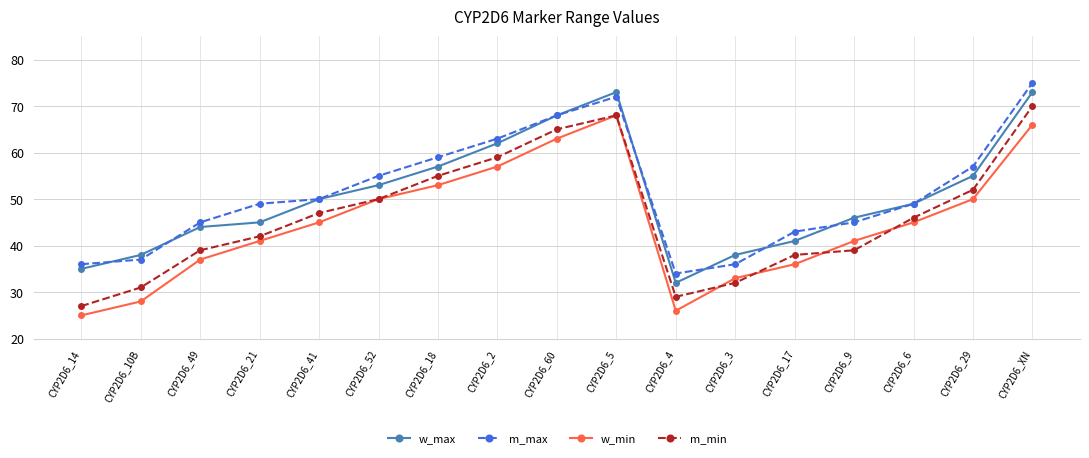

What is the difference between the highest and lowest values at CYP2D6_49?

8